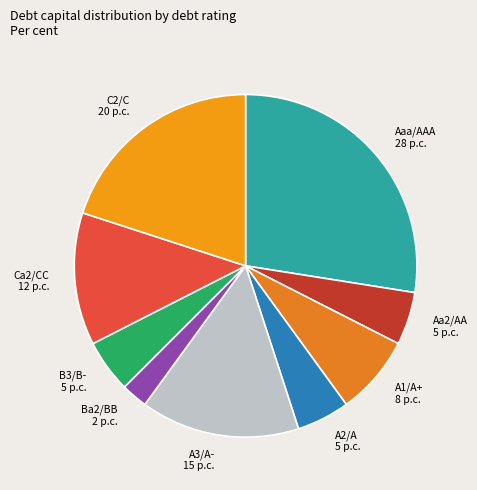

What is the ratio of the value at A2/A 5 p.c. to the value at Aa2/AA 5 p.c.?

1.0